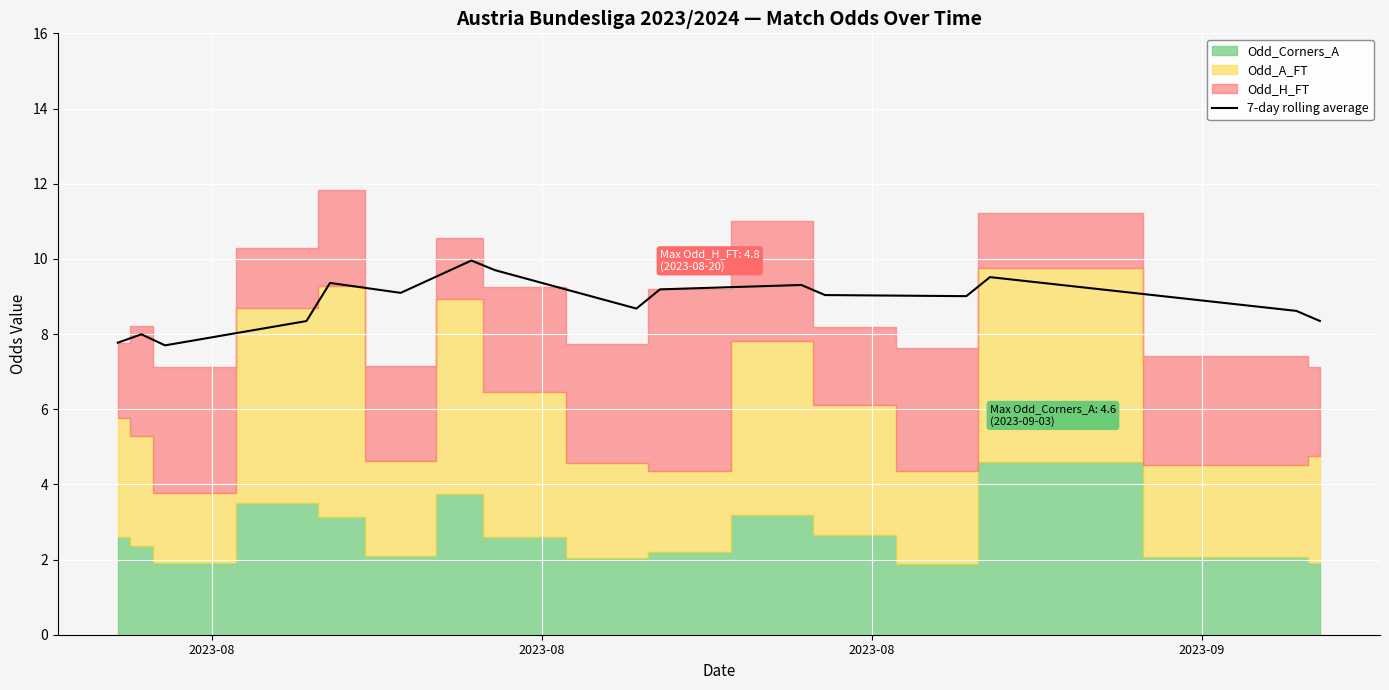

What is the highest value of the 7-day rolling average series?

10.0